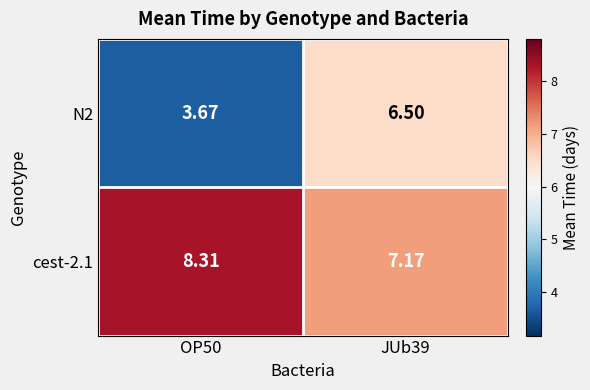

List the series in order of their peak value, lowest first.

N2, cest-2.1